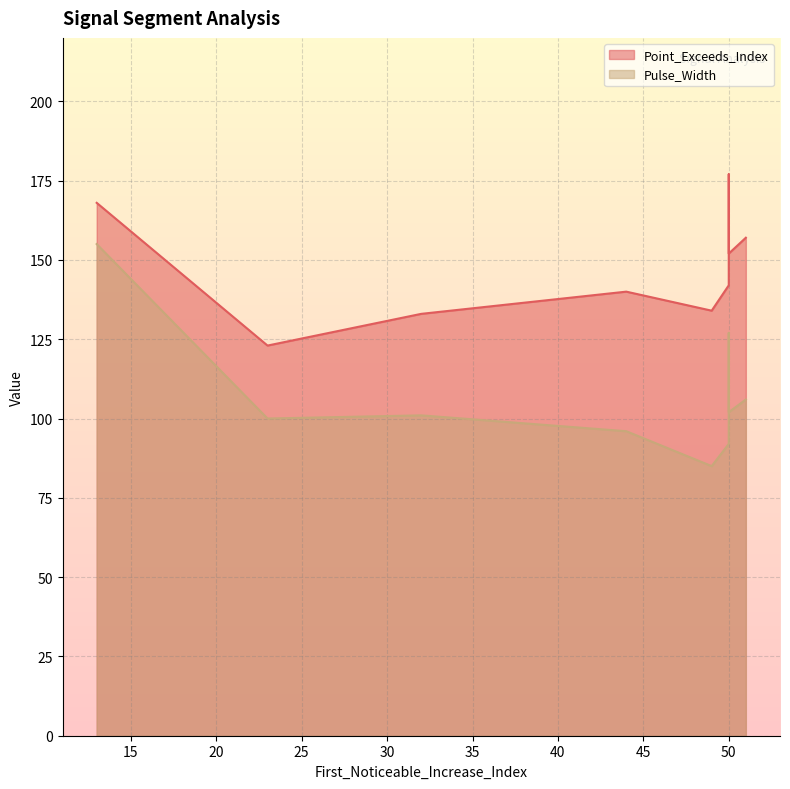

Is the value of Point_Exceeds_Index at 50 greater than the value of Pulse_Width at 32?

Yes